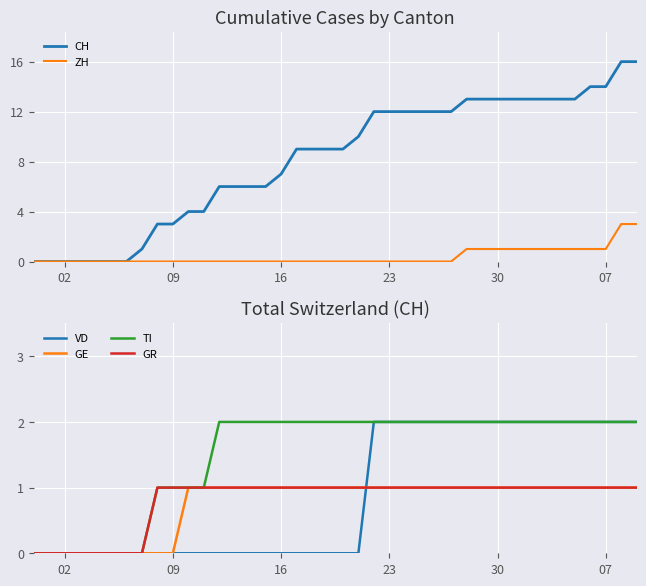

True or false: TI has a value of 0 at 09.

False